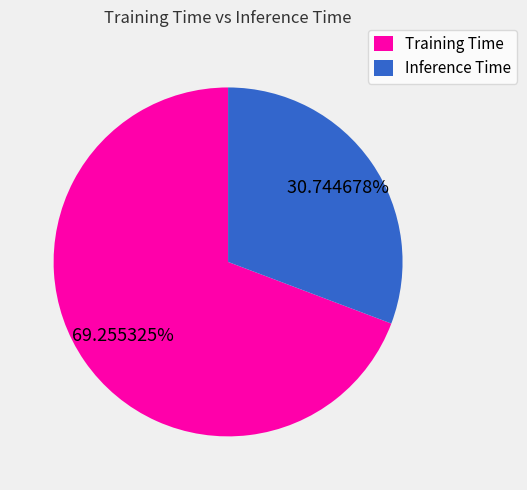

How many segments does this pie chart have?

2